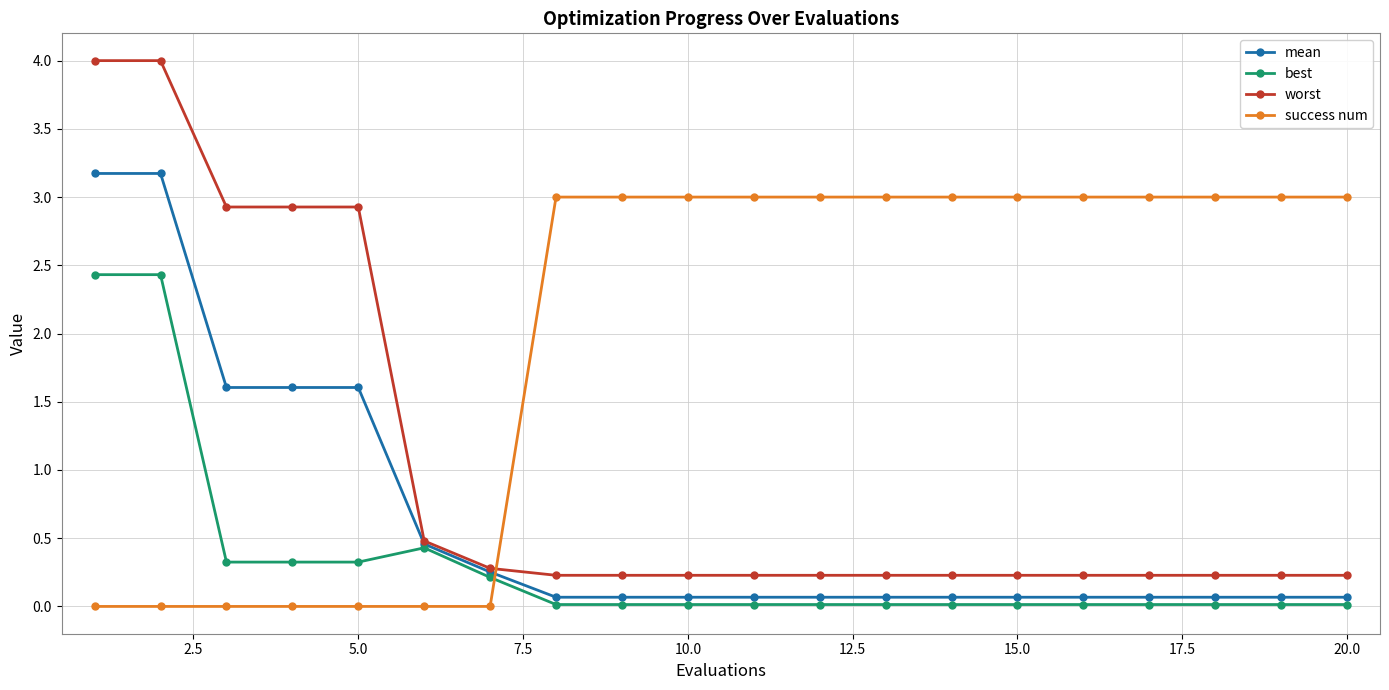

What is the maximum value for success num?

3.0